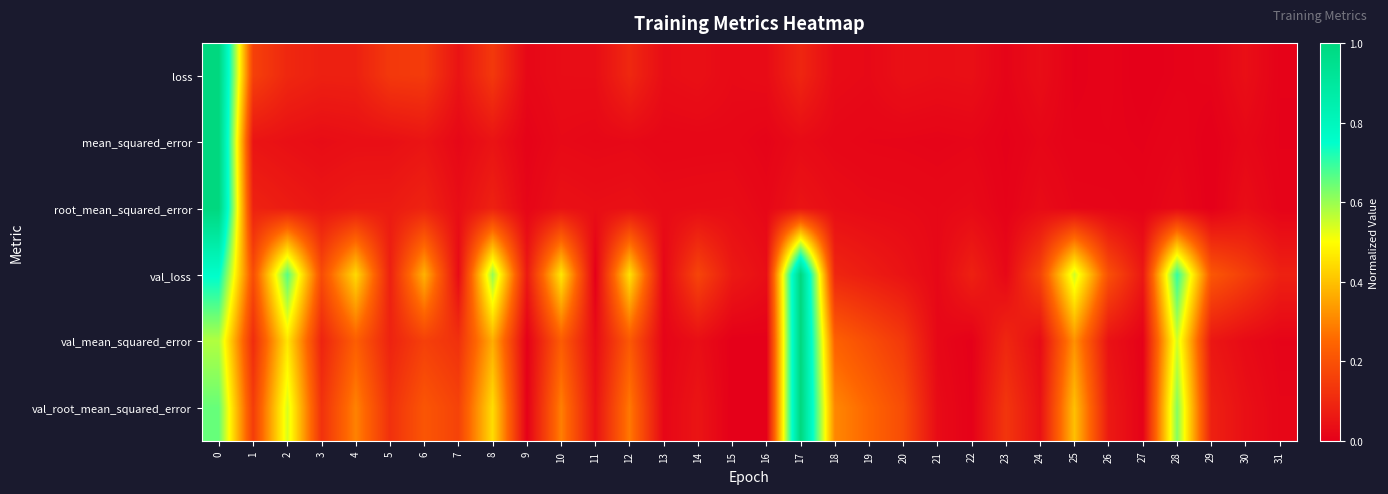

At how many categories does at least one series exceed 0?

32